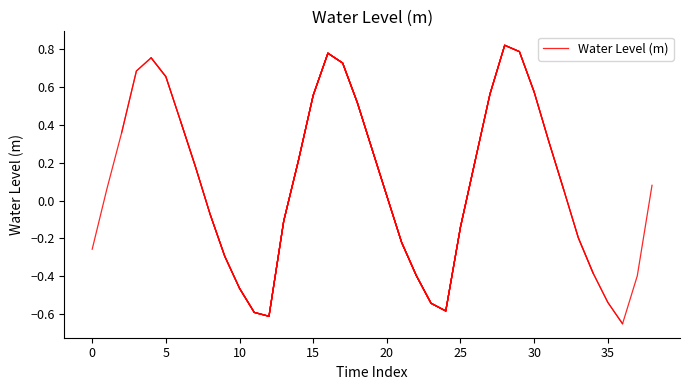

What is the sum of all values?

0.9